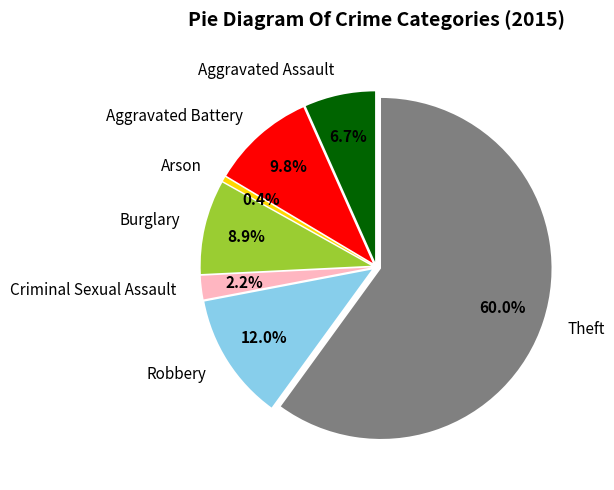

How many slices are in this pie chart?

7